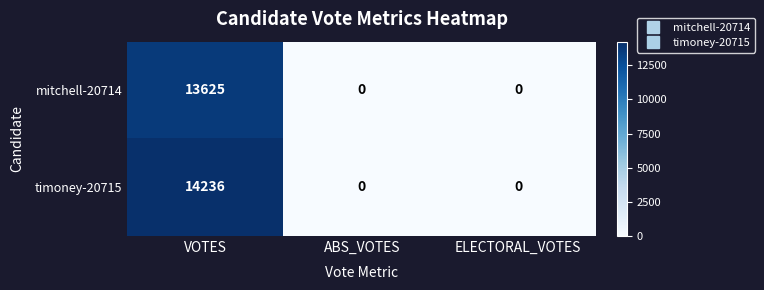

How many data points in mitchell-20714 are above 0?

1